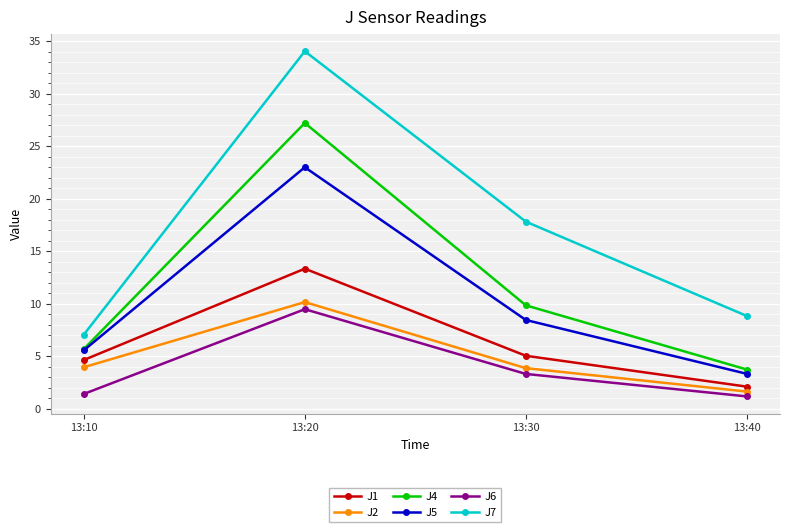

How many lines are shown in the chart?

6